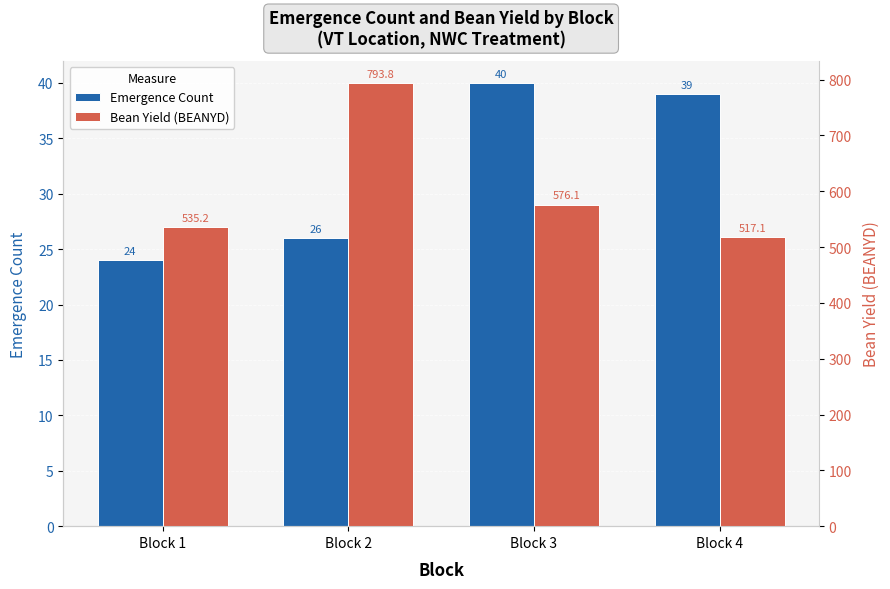

Which series changed the most between Block 3 and Block 4?

Bean Yield (BEANYD)